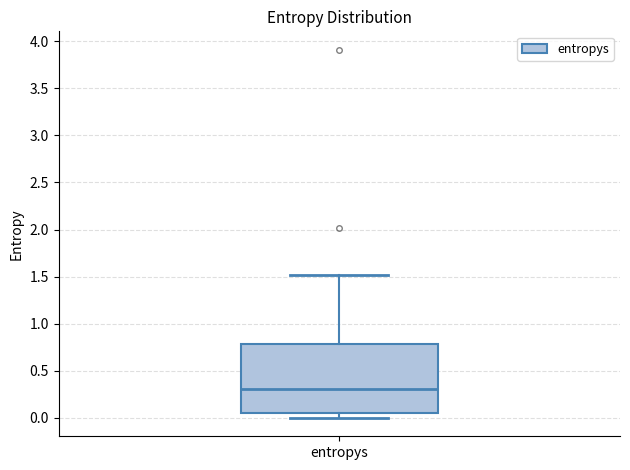

Transcribe this box plot: give where the median line is, the range the box spans, and where the two whiskers end, as read against the y-axis. The values are not printed on the chart, so give them approximately, as read against the axis.

median 0.30, box 0.05 to 0.80, whiskers 0.00 to 1.50